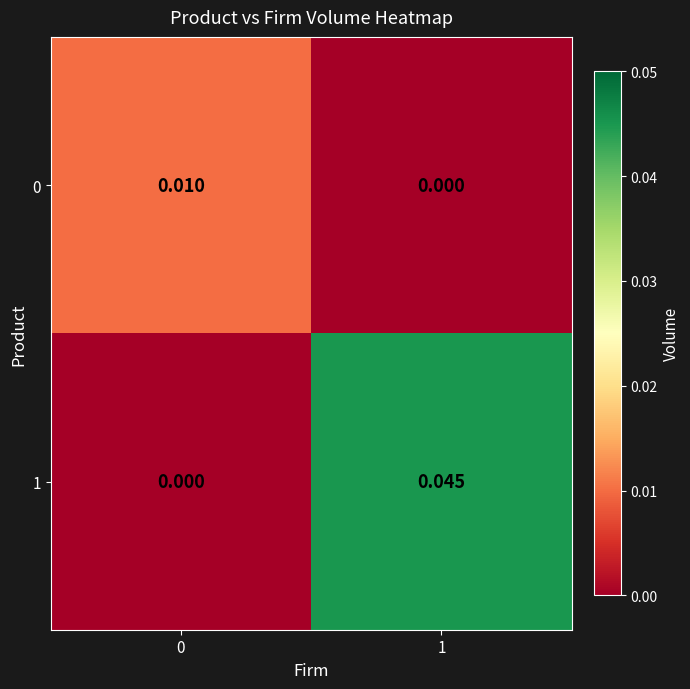

Is the value of 1 at 0 greater than the value of 0 at 0?

No